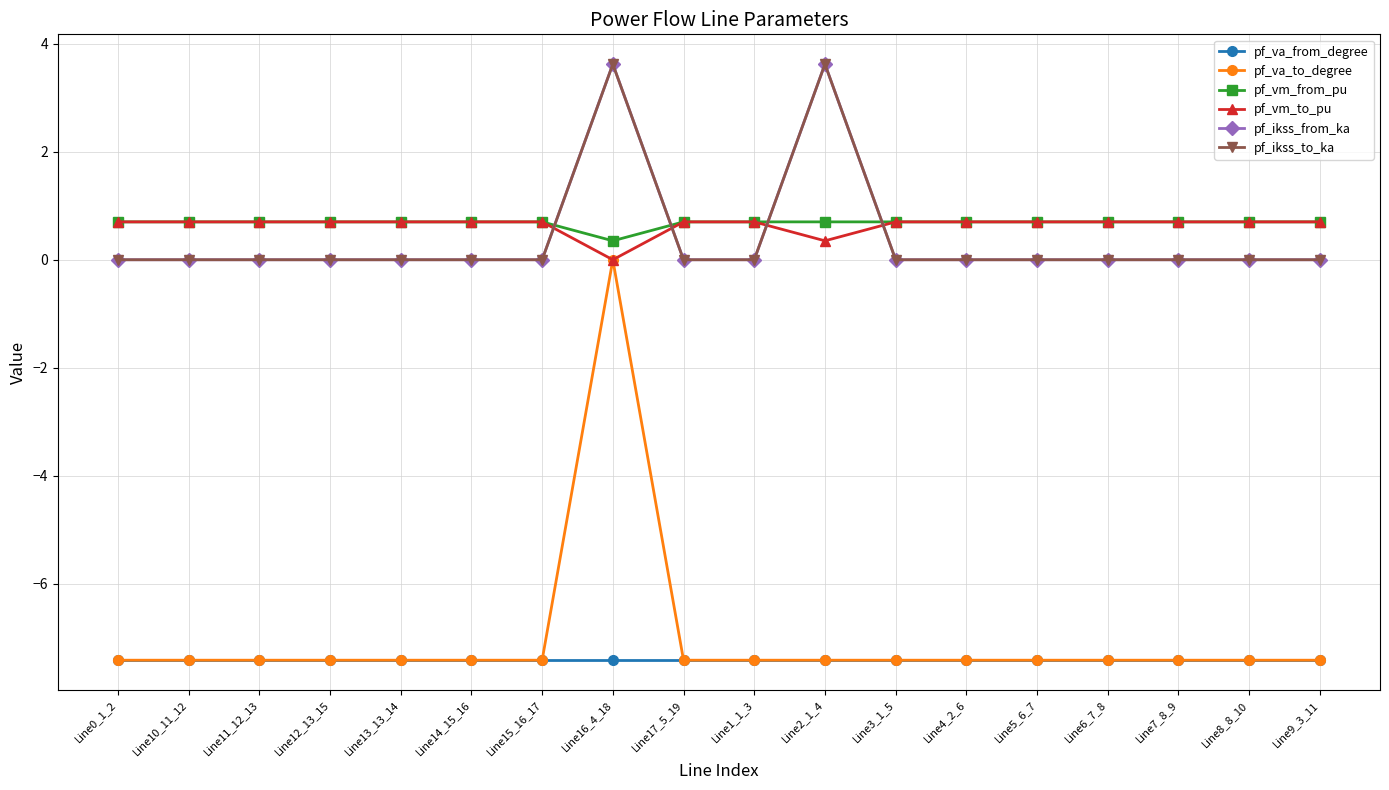

Rank the categories by pf_va_from_degree value from lowest to highest.

Line0_1_2, Line1_1_3, Line2_1_4, Line3_1_5, Line16_4_18, Line17_5_19, Line4_2_6, Line9_3_11, Line5_6_7, Line10_11_12, Line6_7_8, Line7_8_9, Line8_8_10, Line11_12_13, Line12_13_15, Line13_13_14, Line14_15_16, Line15_16_17